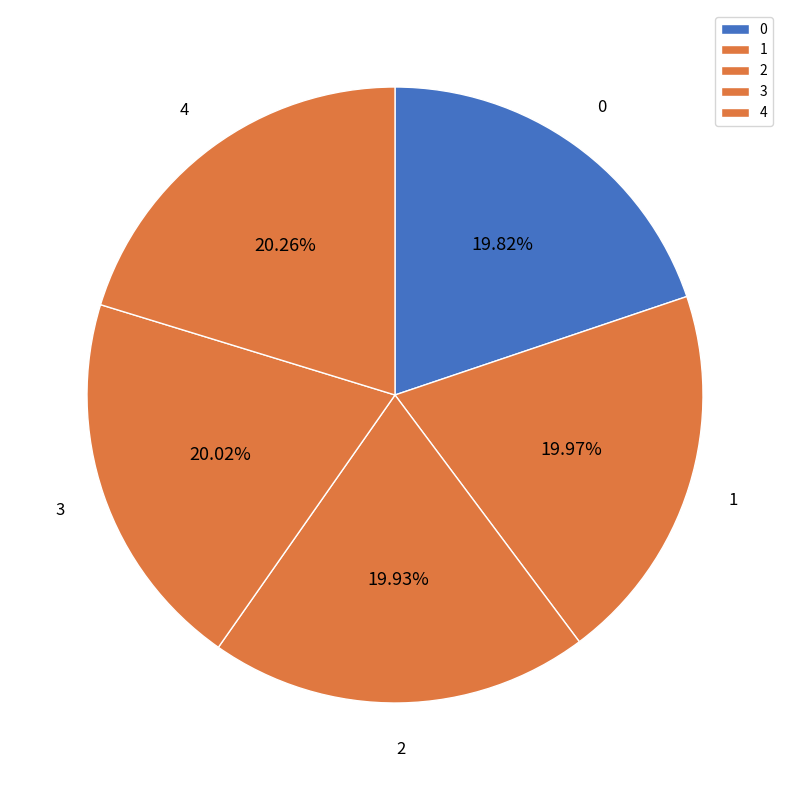

How many slices are in this pie chart?

5